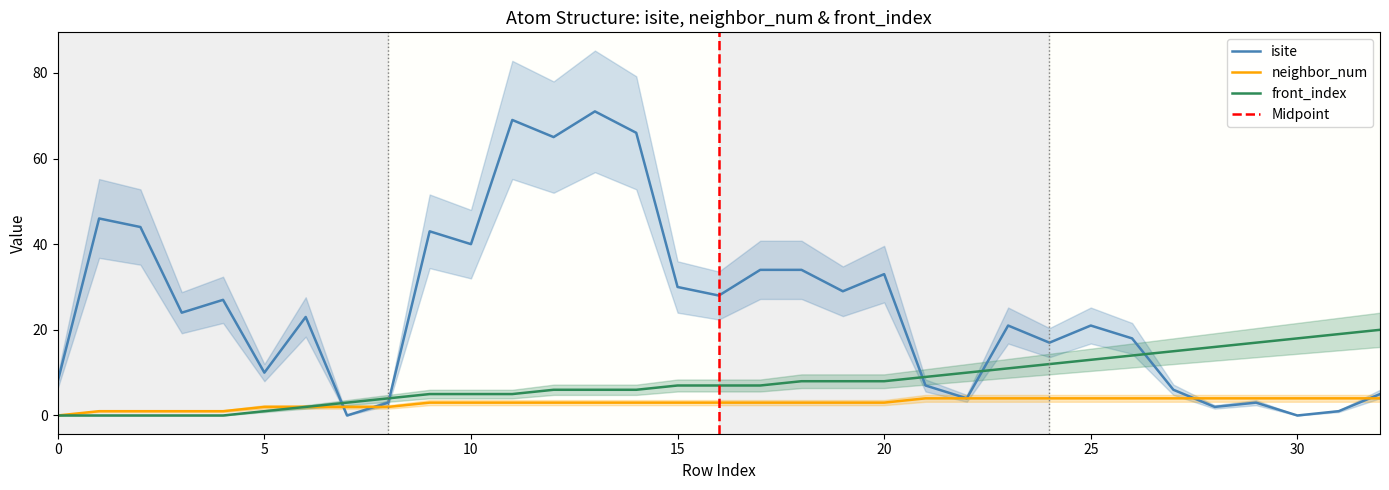

The front_index series shows 13 at 4. True or false?

False